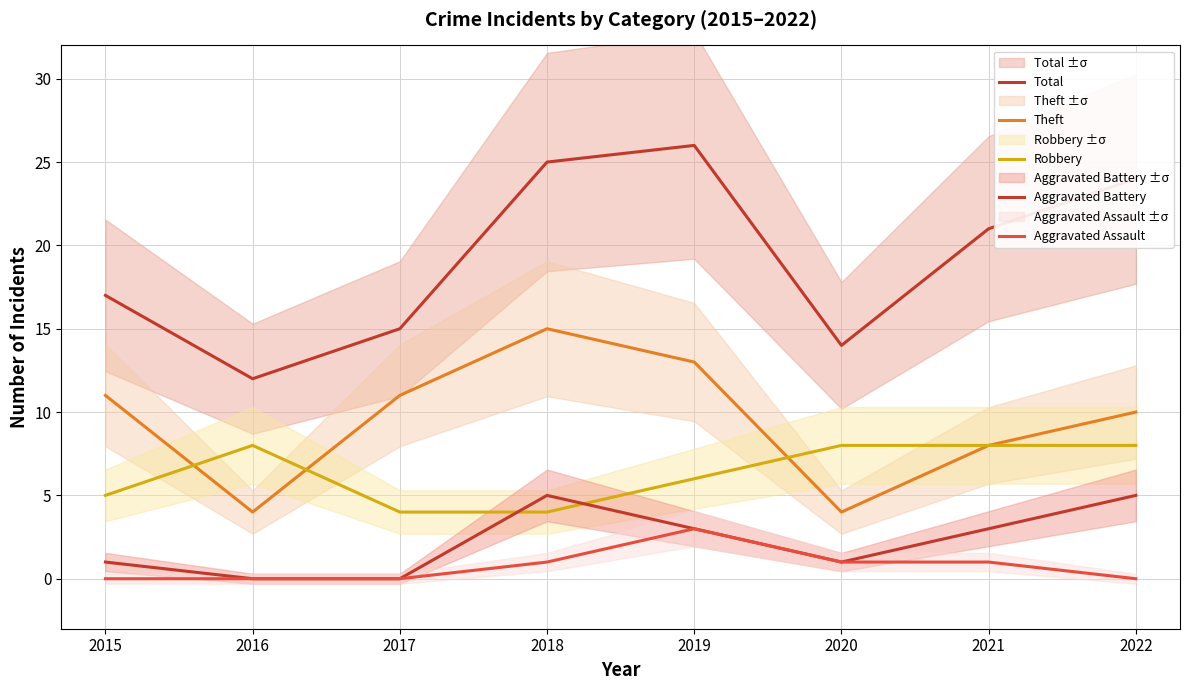

Which has a higher value, 2017 or 2020?

2017